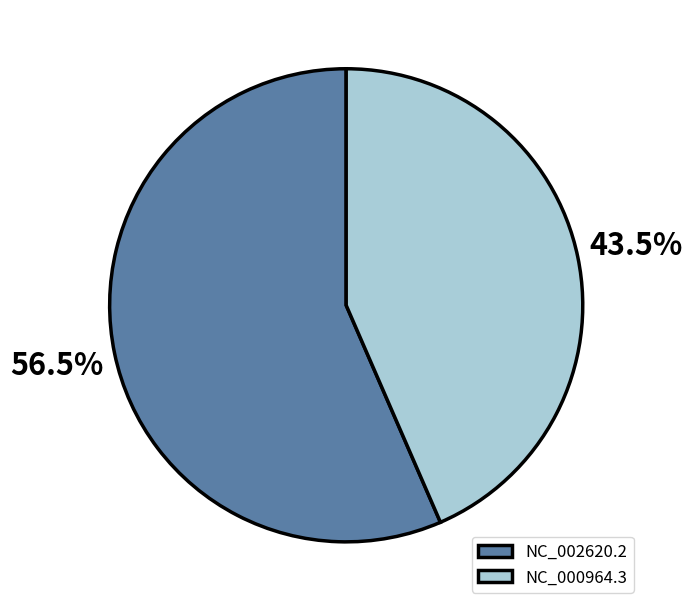

What is the total percentage of NC_000964.3 and NC_002620.2?

100.0%